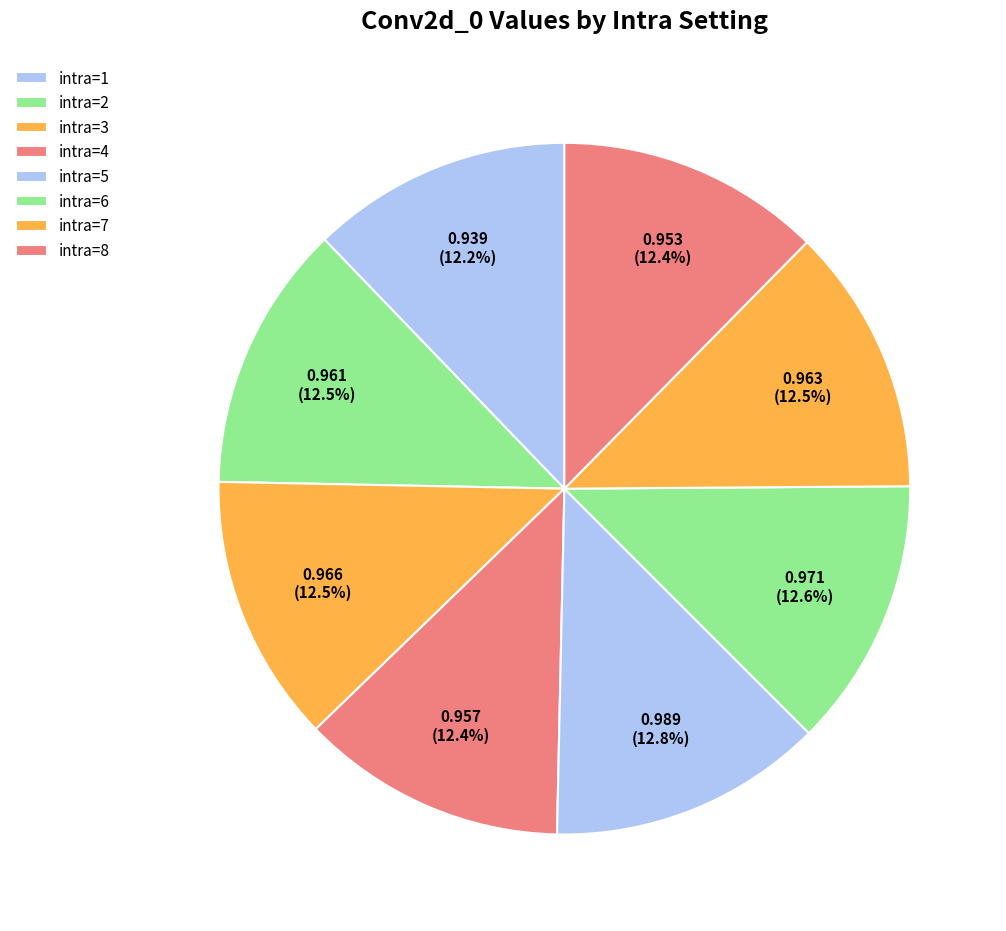

Does intra=2 represent more than half of the total?

No